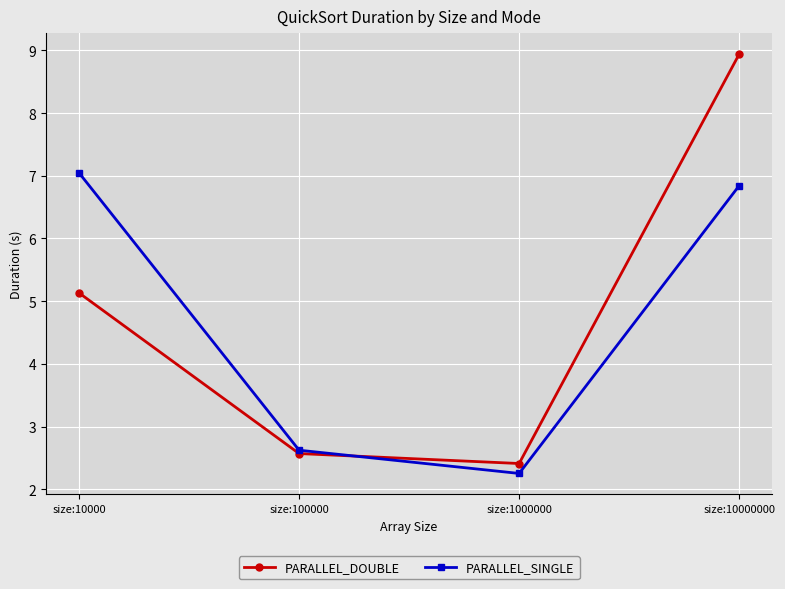

True or false: PARALLEL_DOUBLE and PARALLEL_SINGLE intersect in this chart.

True